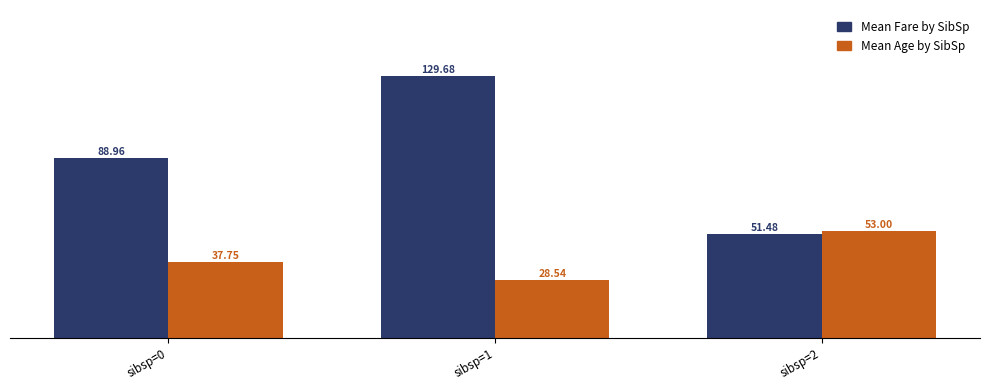

Where does the Mean Fare by SibSp series first go above 88?

sibsp=0